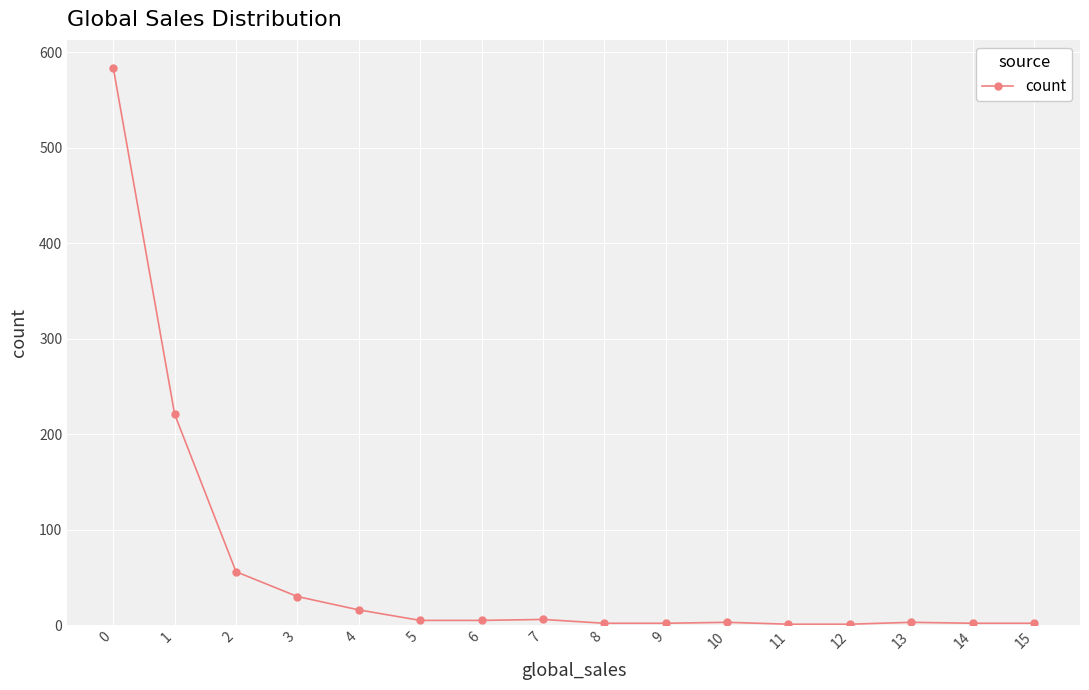

At which label is the value closest to 292?

1